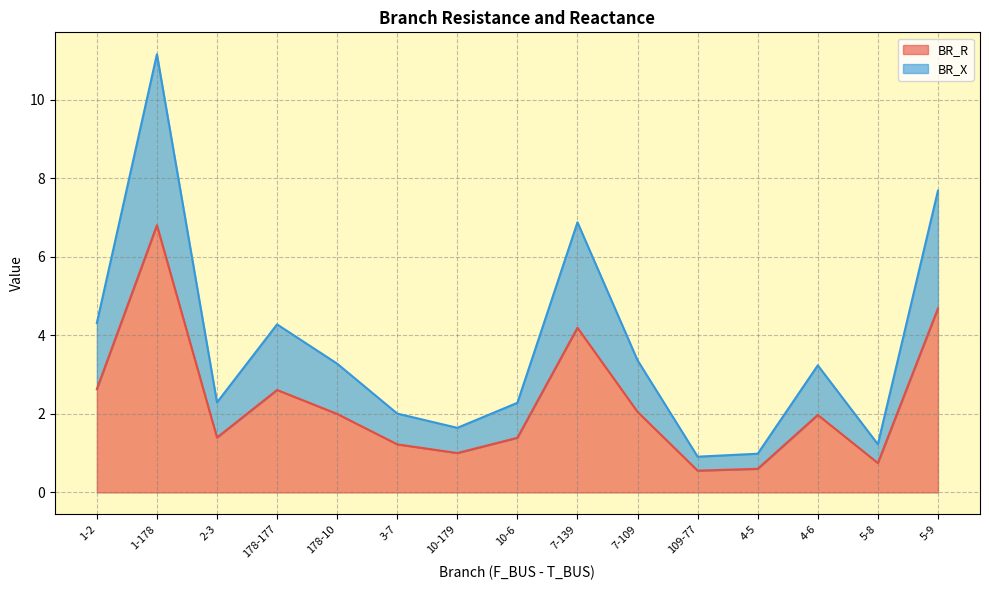

What is the lowest value of the BR_R series?

0.6